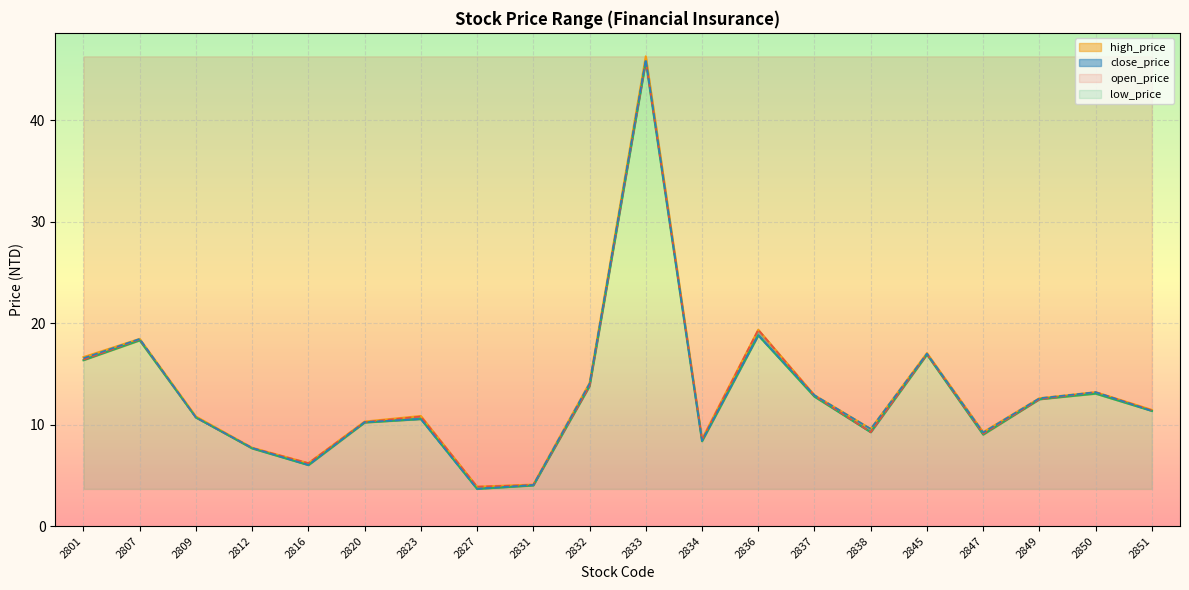

What are all the series names shown in the legend?

open_price, high_price, low_price, close_price